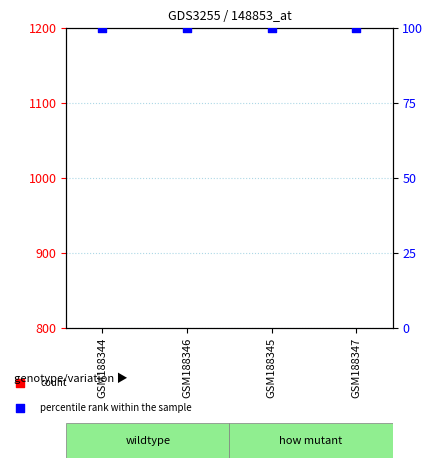

Which series has the largest total across all categories?

count